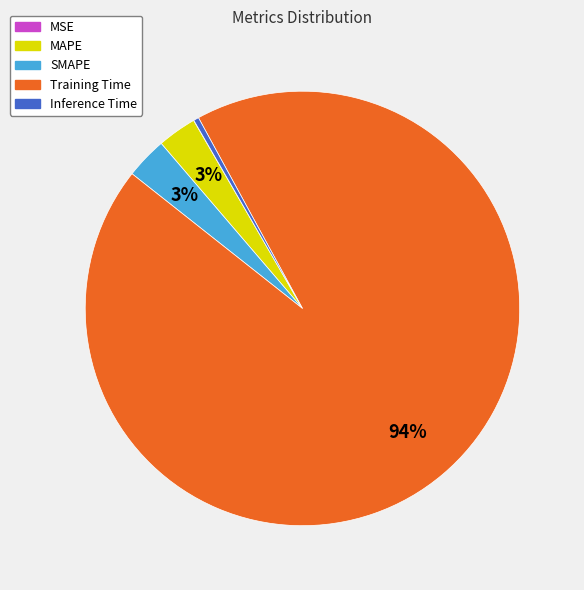

Which has a higher value, SMAPE or Training Time?

Training Time